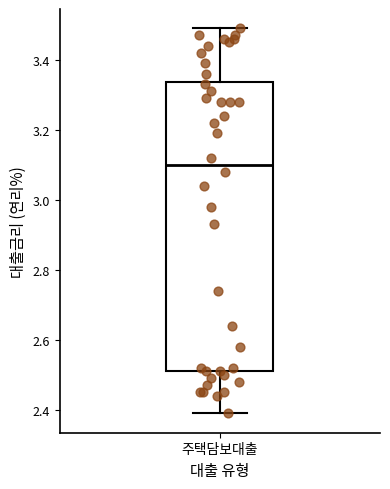

Where does the lower whisker of the box for 주택담보대출 end on the y-axis? The values are not printed on the chart, so give them approximately, as read against the axis.

2.40